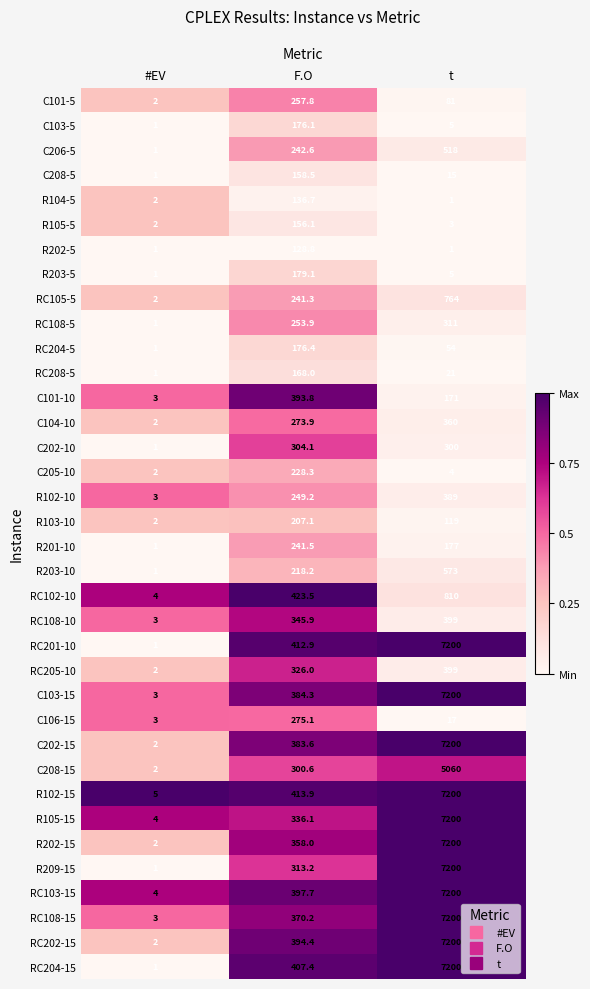

How many distinct data groups are displayed?

36